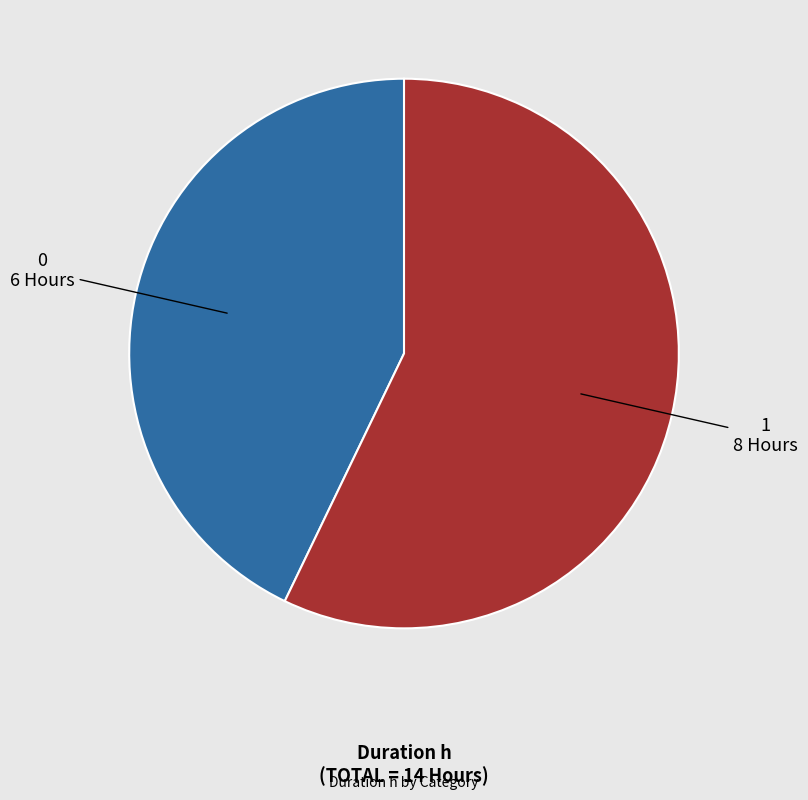

Which slice represents more than half of the pie?

1